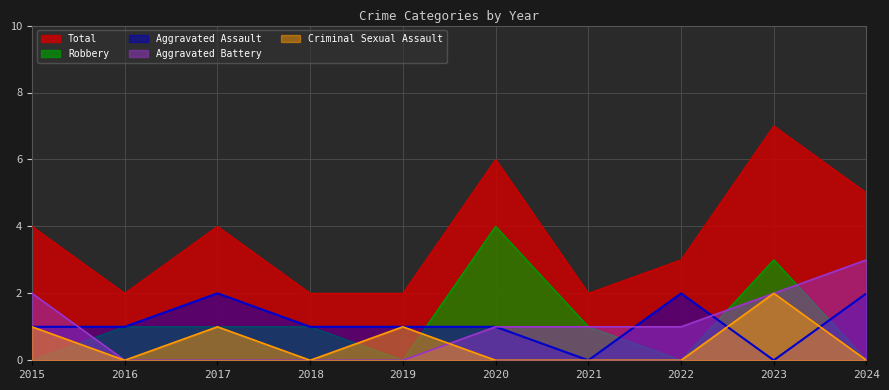

How many data points in Total are above 4?

3